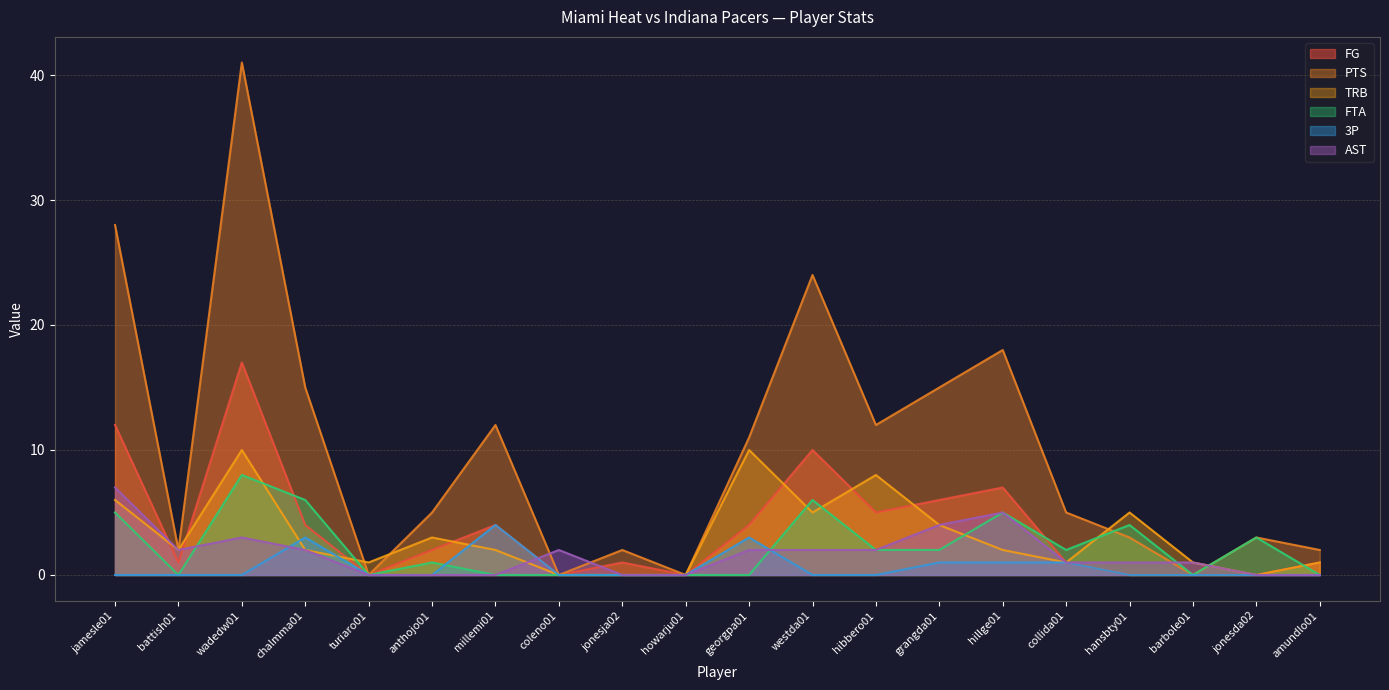

Where does the PTS series first go above 5?

jamesle01